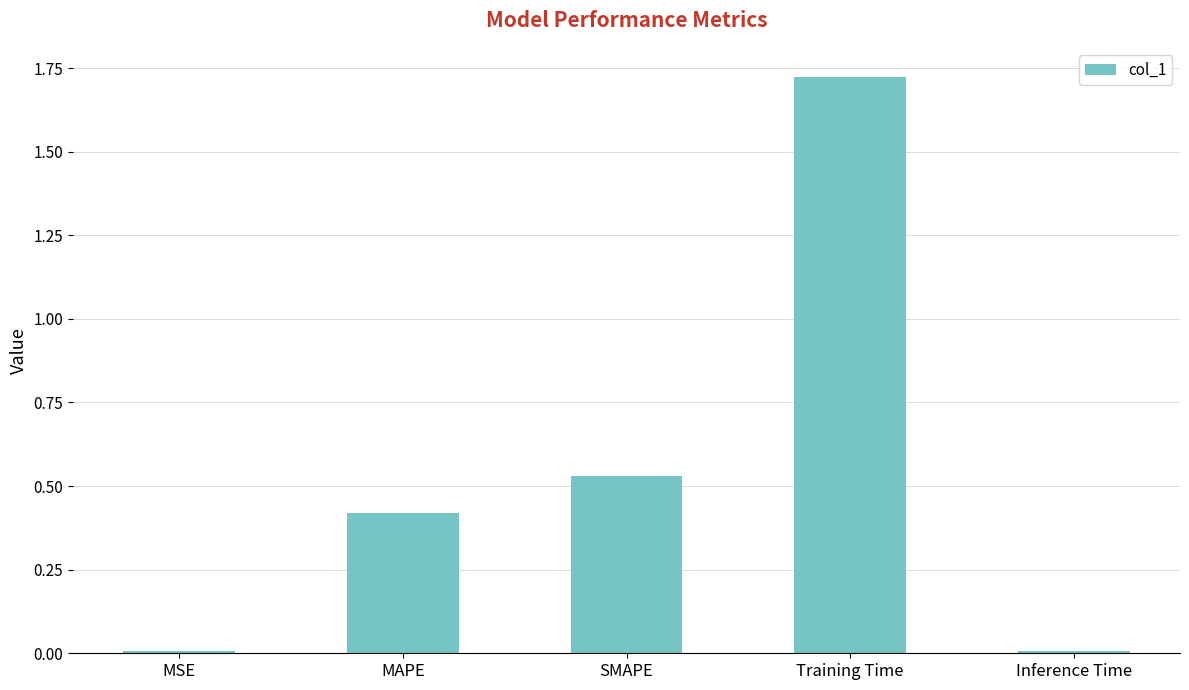

True or false: the data shows 0.0 at MSE.

True